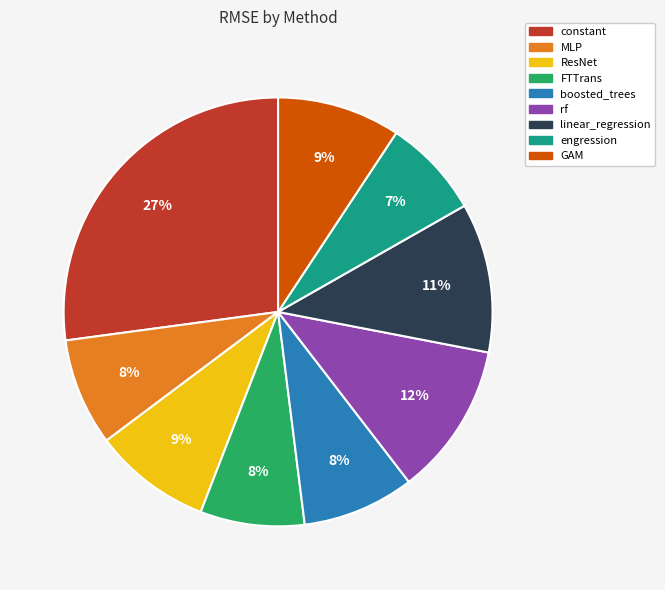

To the nearest percent, what is the difference between the largest and smallest slice percentages?

20%